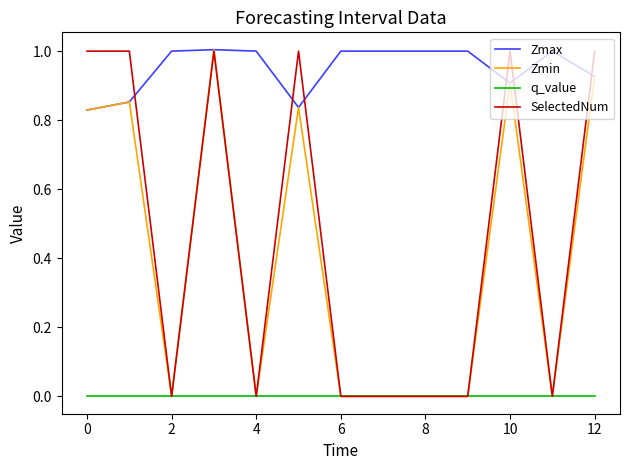

Does the chart display data point markers on the line(s)?

No